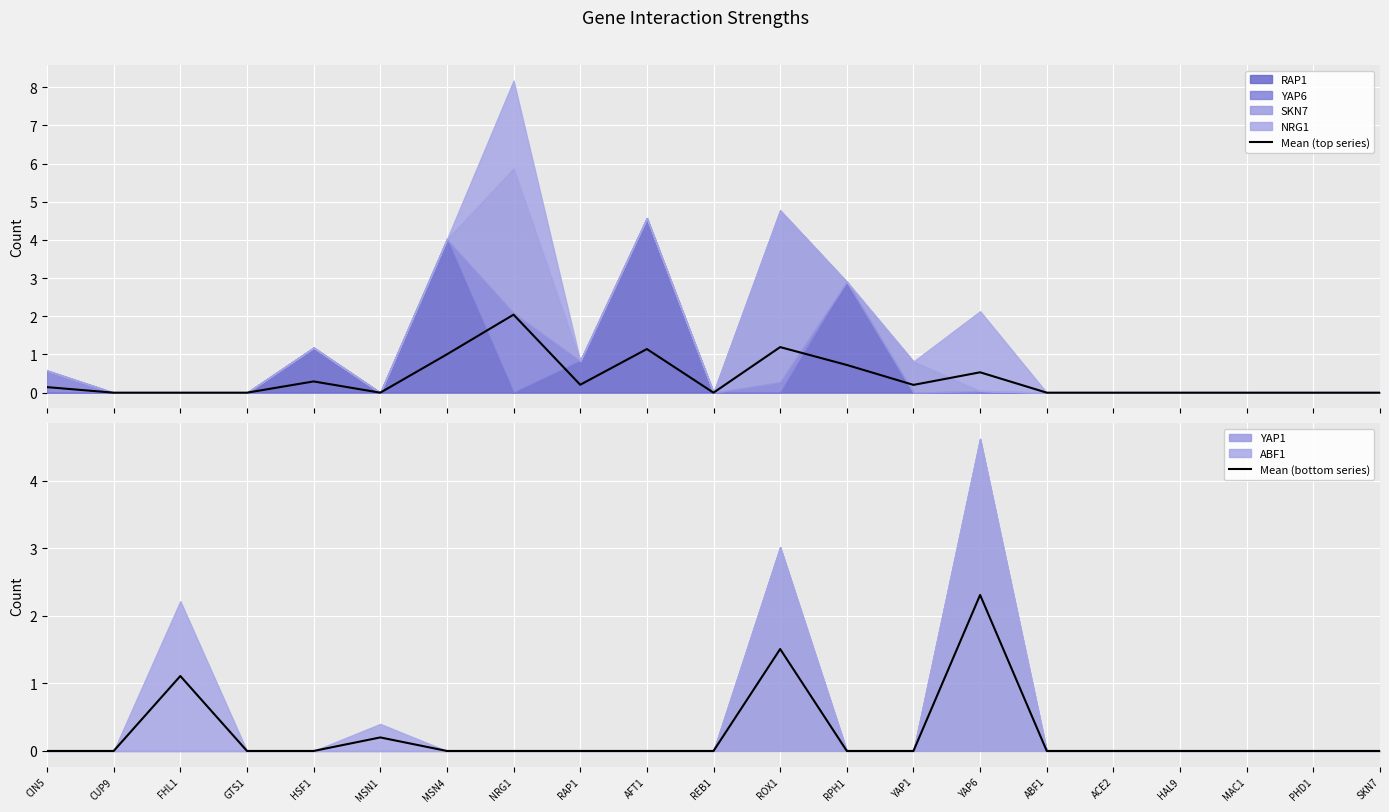

The value of Mean (bottom series) at FHL1 is 1.1. True or false?

True